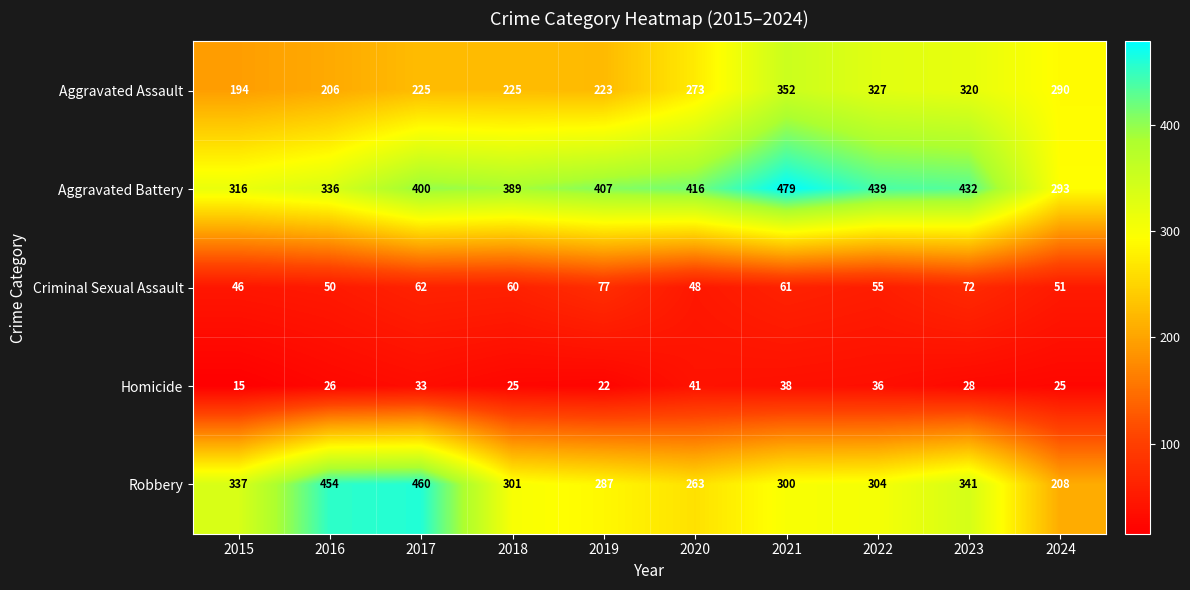

Is the value of Aggravated Battery at 2020 greater than the value of Aggravated Assault at 2023?

Yes